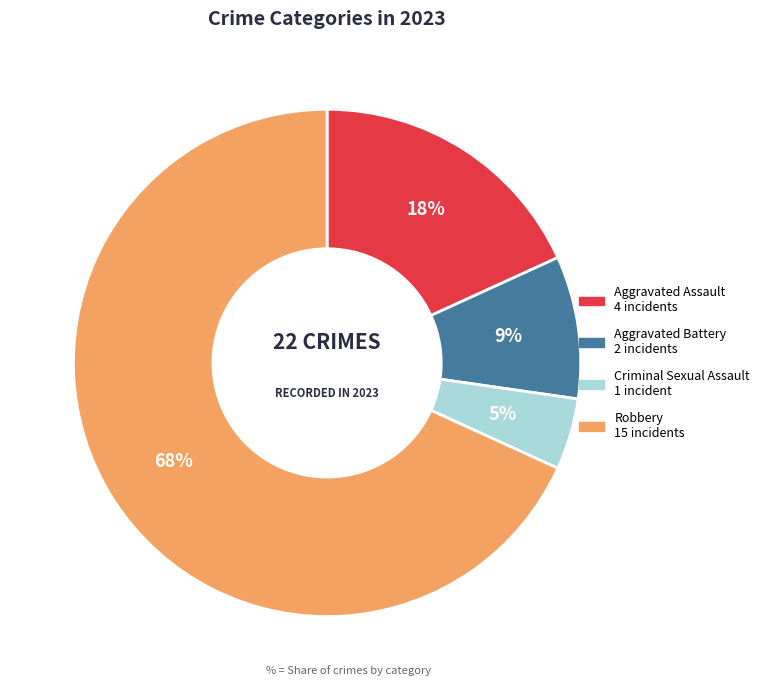

True or false: Criminal Sexual Assault accounts for 5% of the total.

True